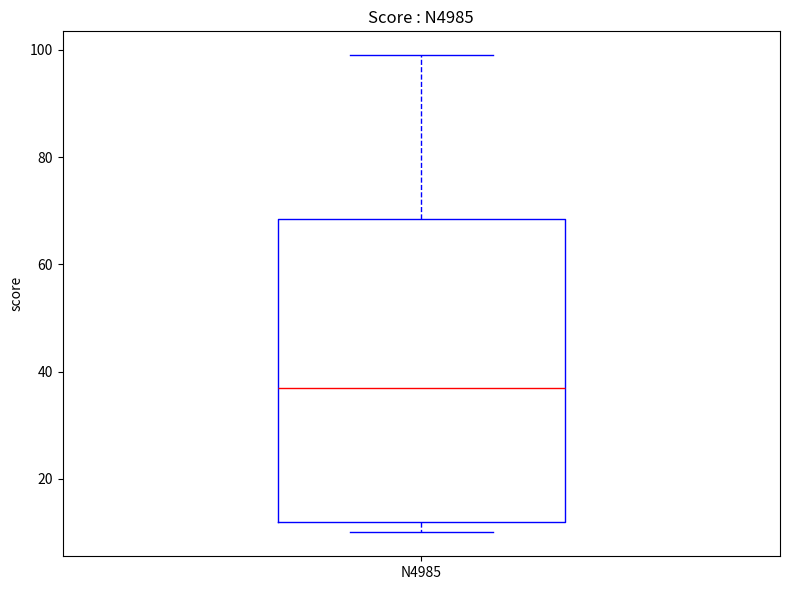

Where is the upper edge of the box for N4985 on the y-axis? The values are not printed on the chart, so give them approximately, as read against the axis.

68